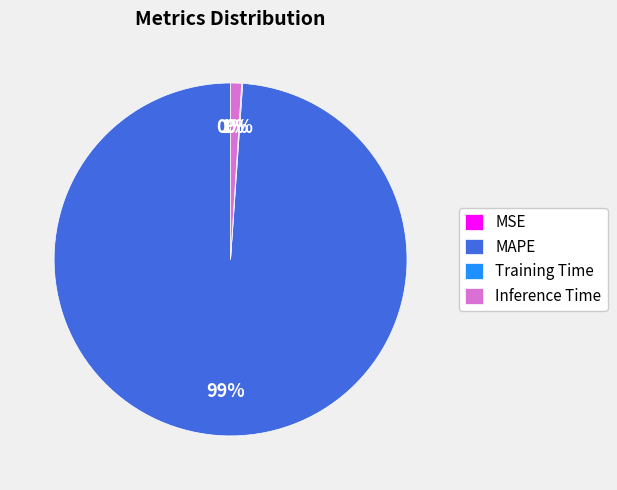

Combined, do MAPE and Inference Time account for over 50%?

Yes